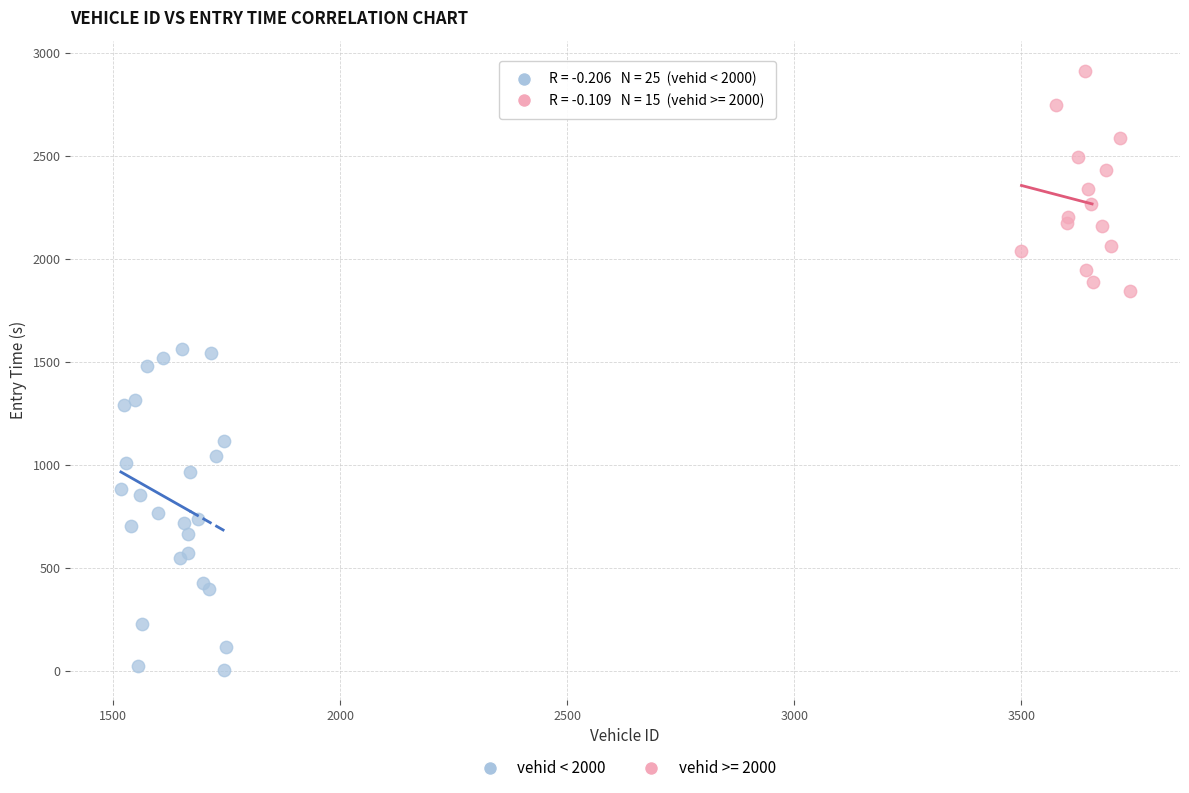

Which series contains the lowest Y value?

vehid < 2000